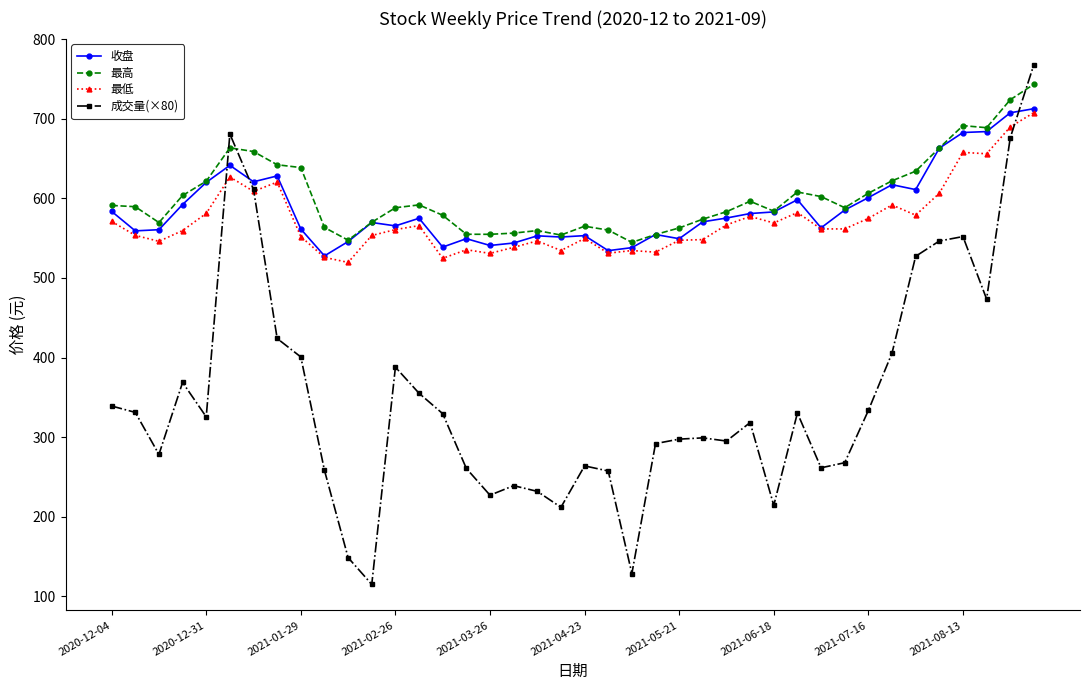

What are all the series names shown in the legend?

收盘, 最高, 最低, 成交量(×80)